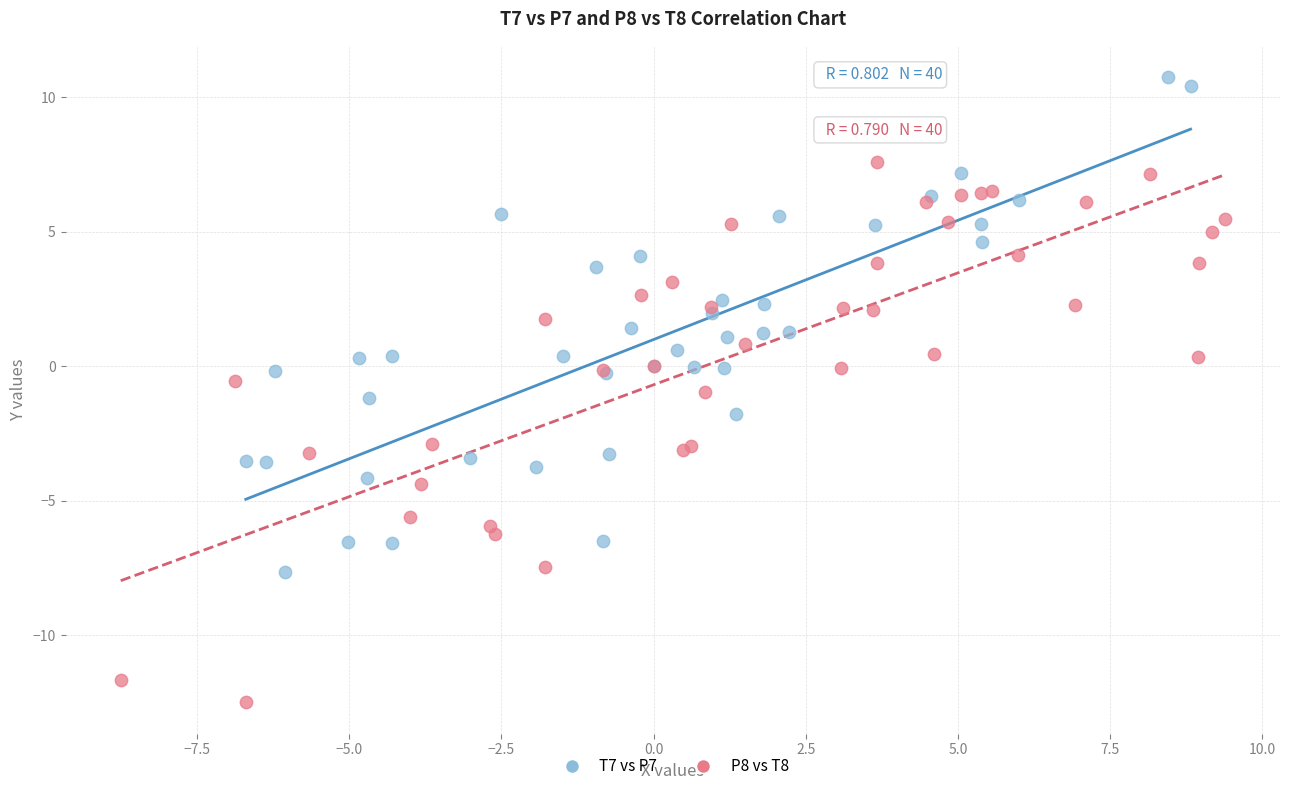

Which series reaches the minimum Y coordinate?

P8 vs T8